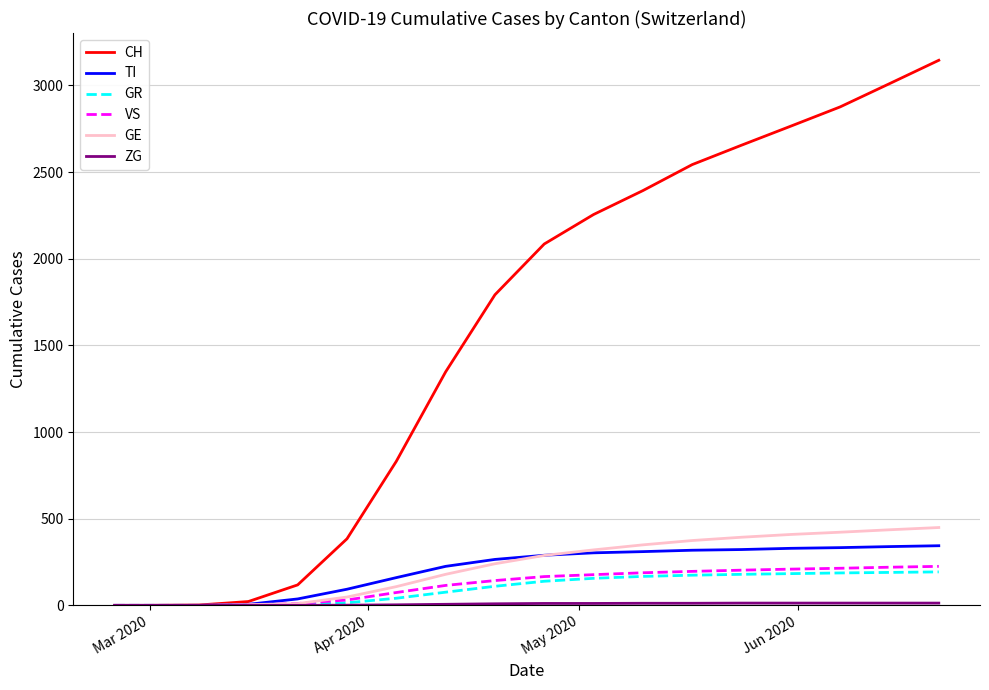

What is the greatest value displayed?

3145